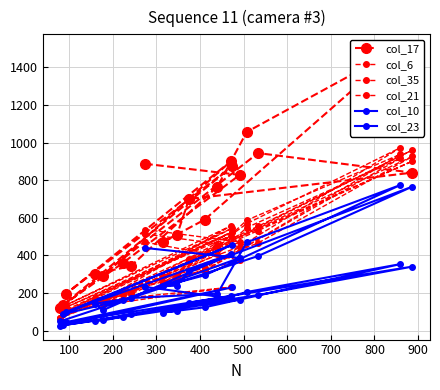

How many values in the col_17 series exceed 700?

9